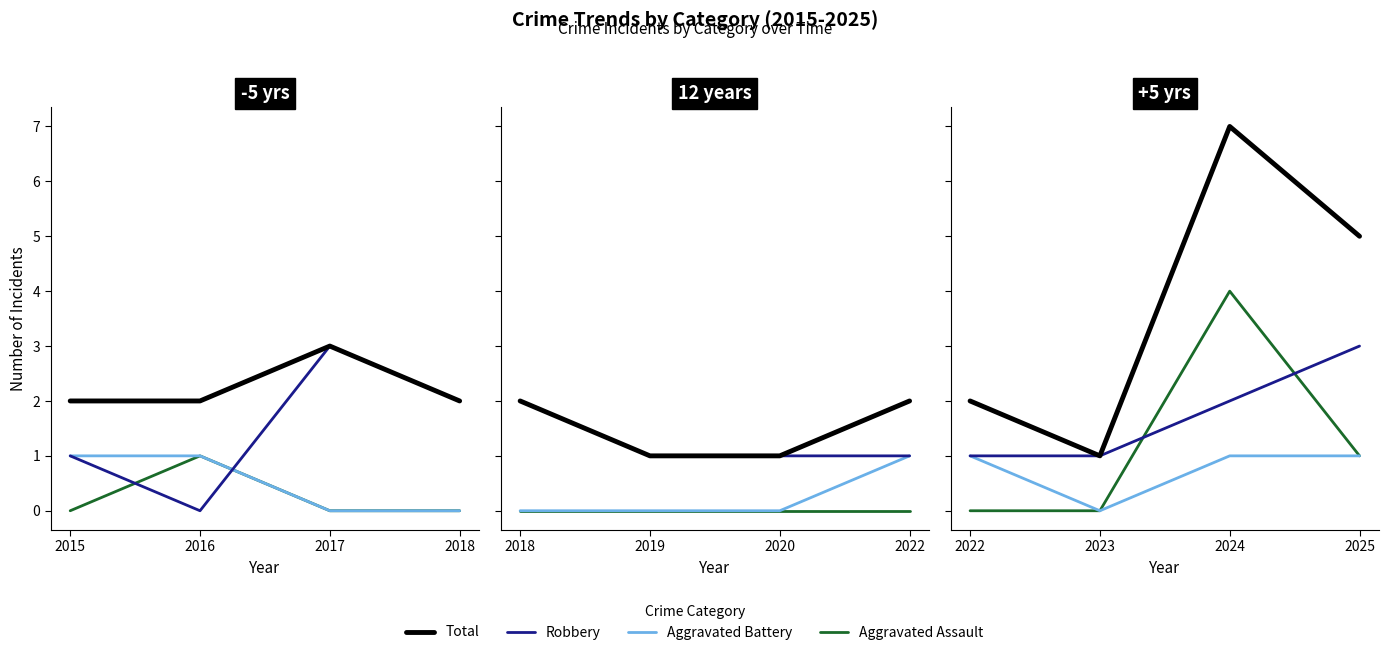

How many data points in Robbery are above 2?

1